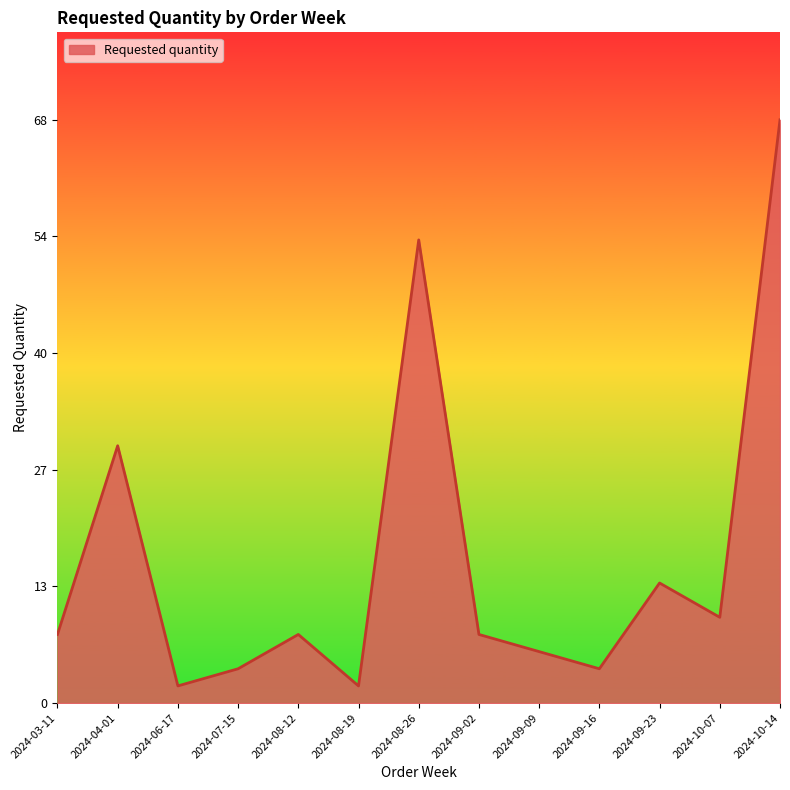

Does the chart have visible grid lines?

No